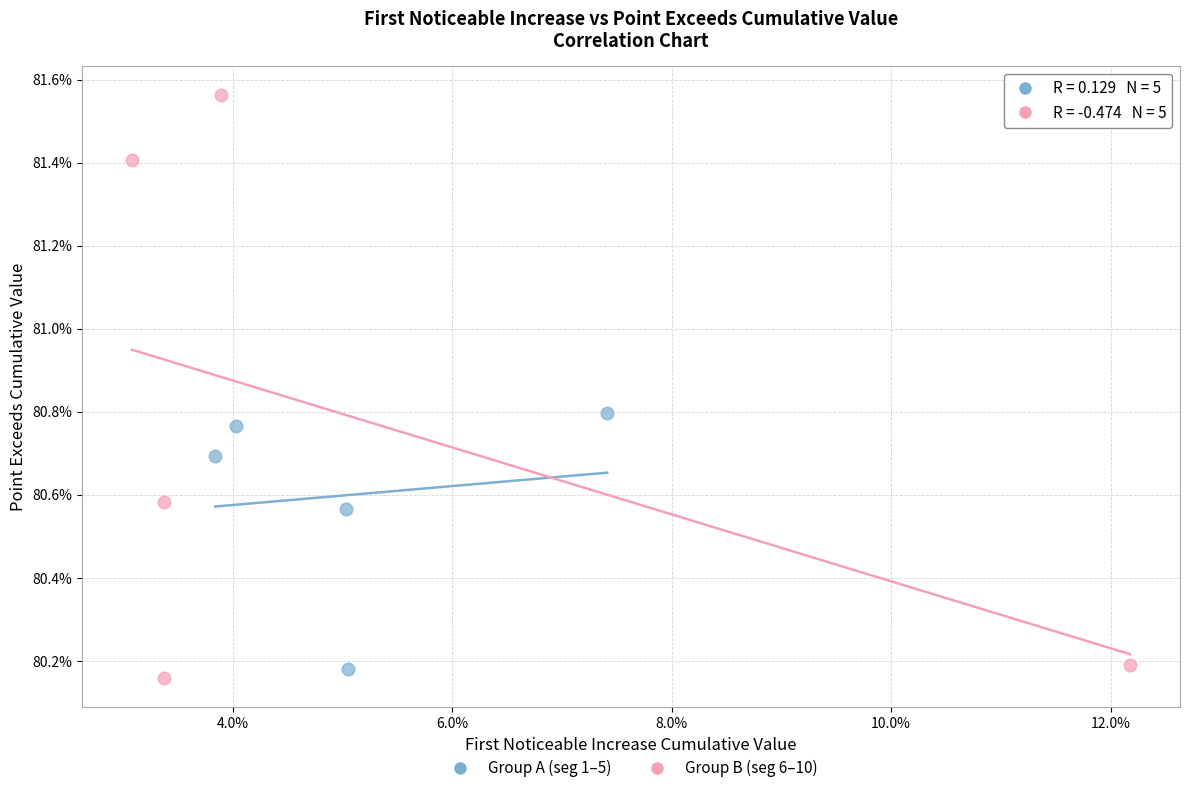

What are all the series names shown in the legend?

Group A (seg 1–5), Group B (seg 6–10)